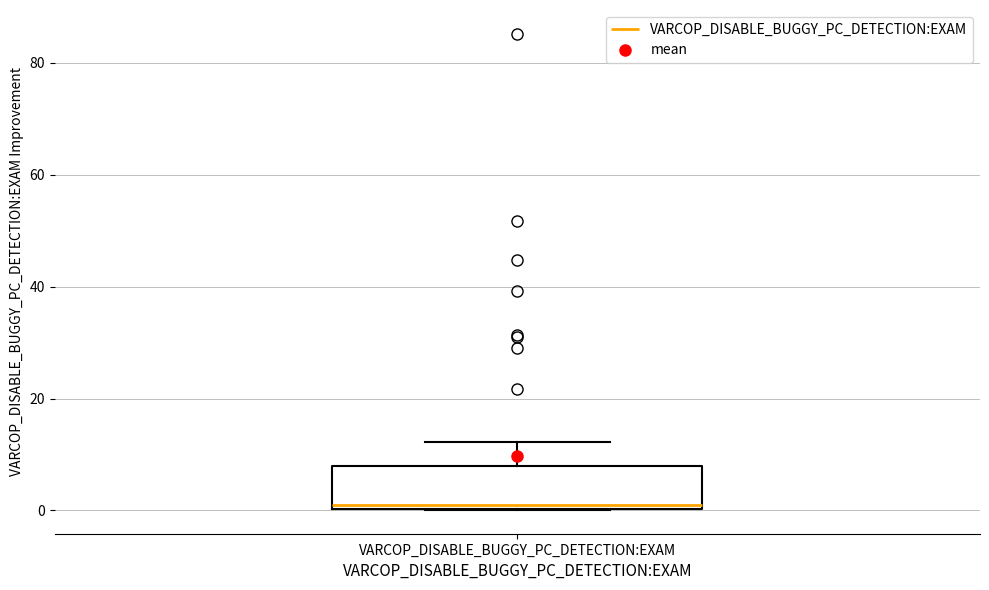

Transcribe this box plot: give where the median line is, the range the box spans, and where the two whiskers end, as read against the y-axis. The values are not printed on the chart, so give them approximately, as read against the axis.

median 2, box 0 to 8, whiskers 0 to 12